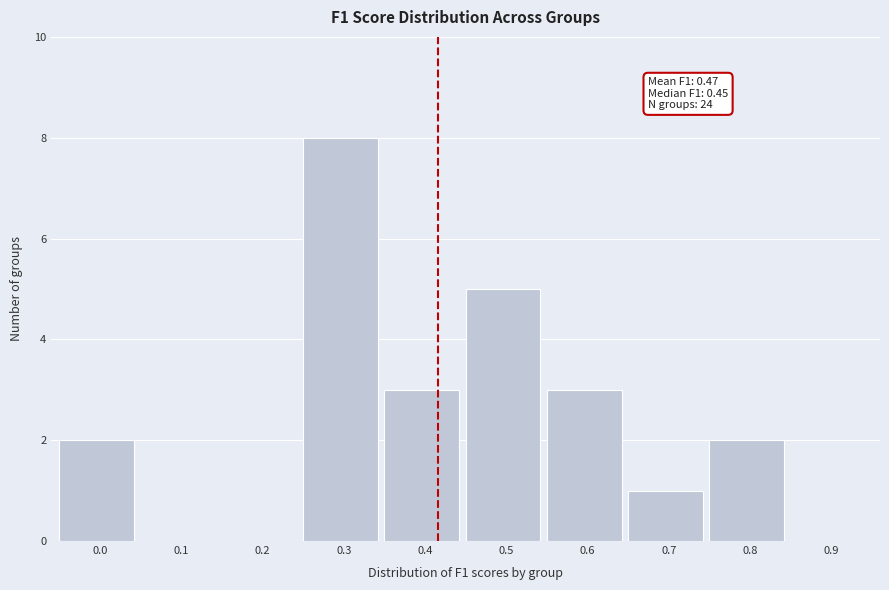

Reading left to right, extract all data points from this chart.

0.0=2	0.1=0	0.2=0	0.3=8	0.4=3	0.5=5	0.6=3	0.7=1	0.8=2	0.9=0